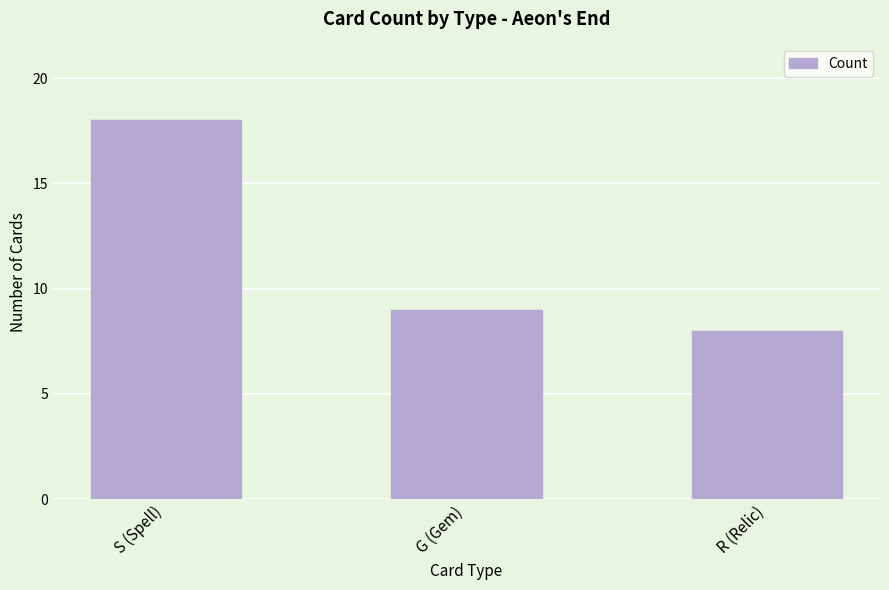

Reading right to left, list all the values displayed in this chart.

8	9	18